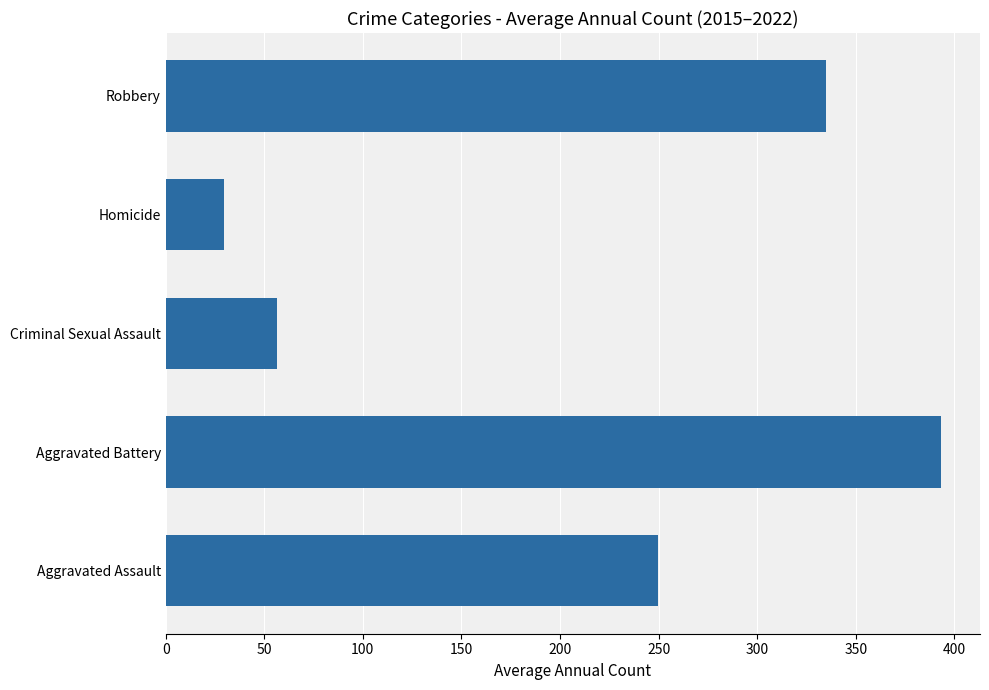

What is the change in value from Aggravated Assault to Criminal Sexual Assault?

-193.5